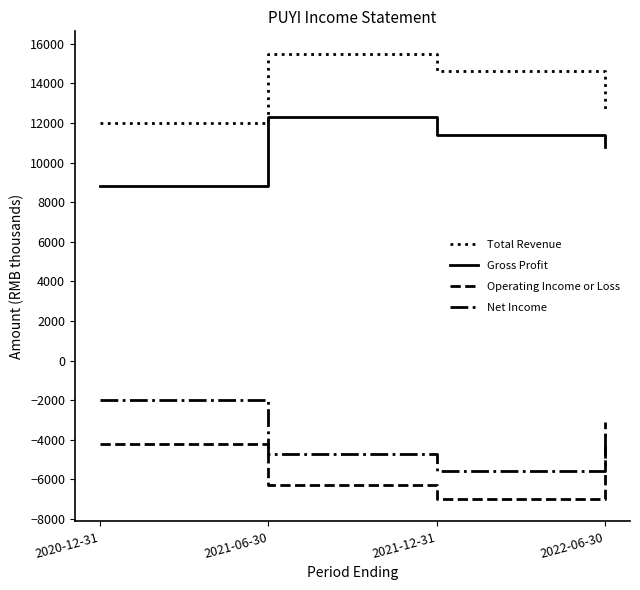

What is the sum of the Operating Income or Loss values at 2020-12-31 and 2021-12-31?

-11200